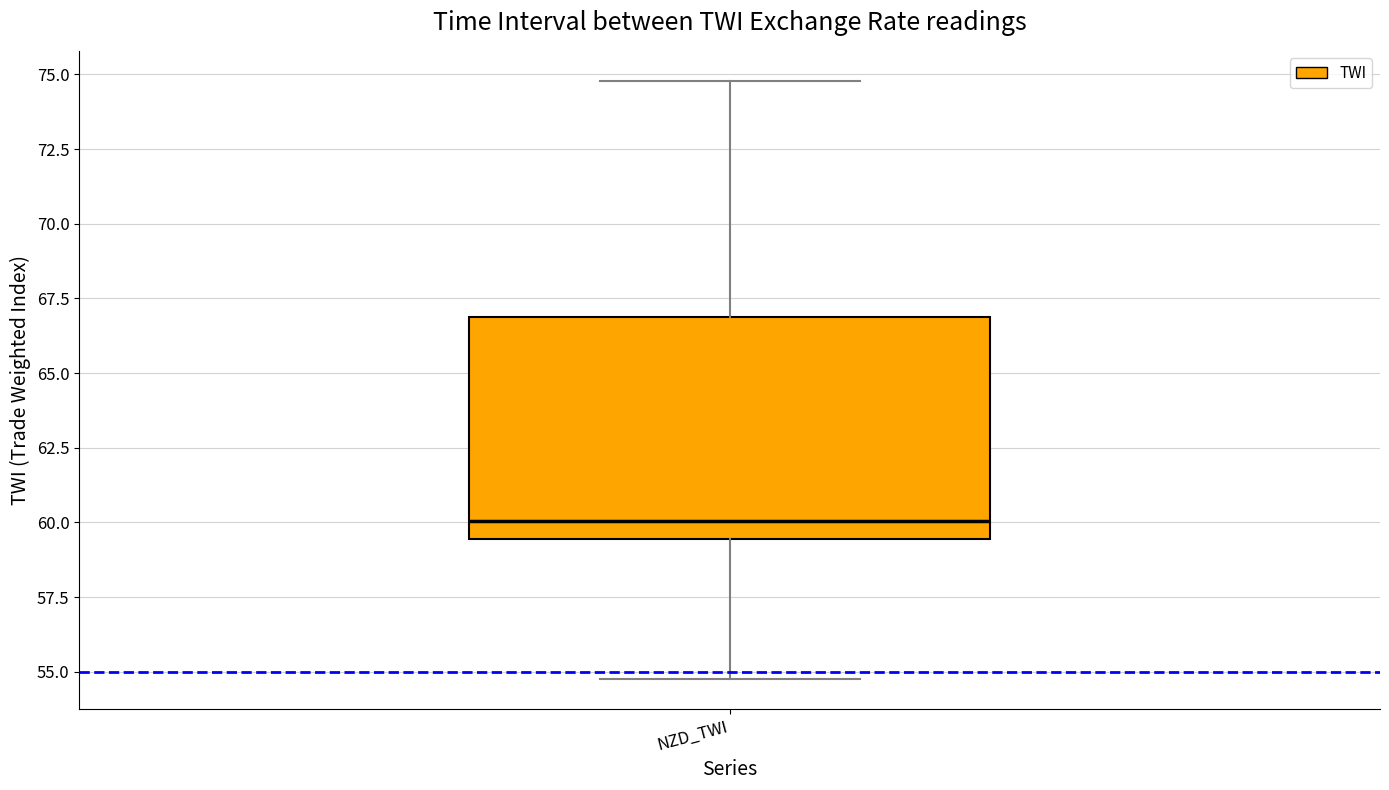

Read this box plot against the y-axis: the position of the median line, the range covered by the box, and the ends of both whiskers. The values are not printed on the chart, so give them approximately, as read against the axis.

median 60.0, box 59.5 to 67.0, whiskers 55.0 to 75.0